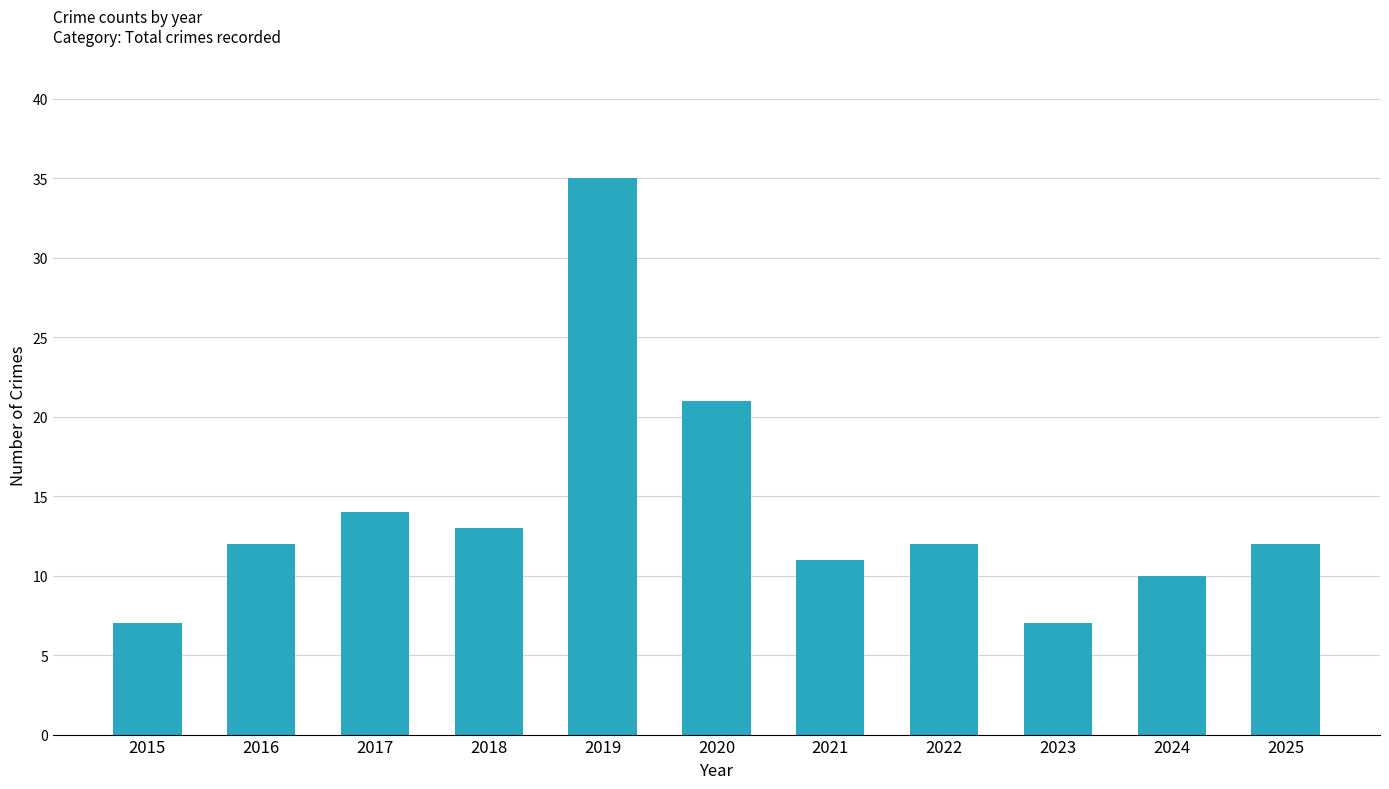

True or false: the data shows 11 at 2021.

True